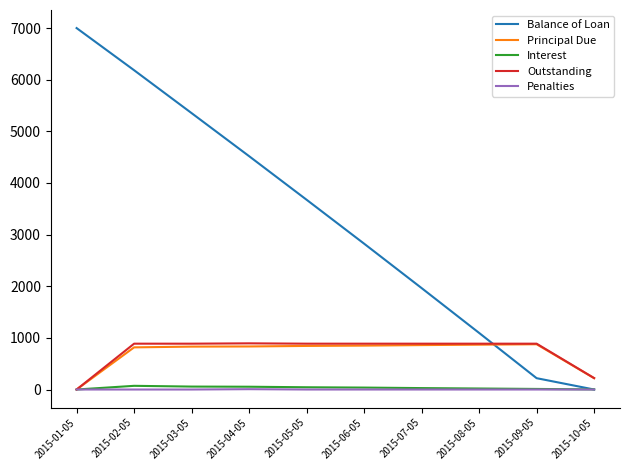

What is the difference between the highest and lowest values at 2015-07-05?

1964.2